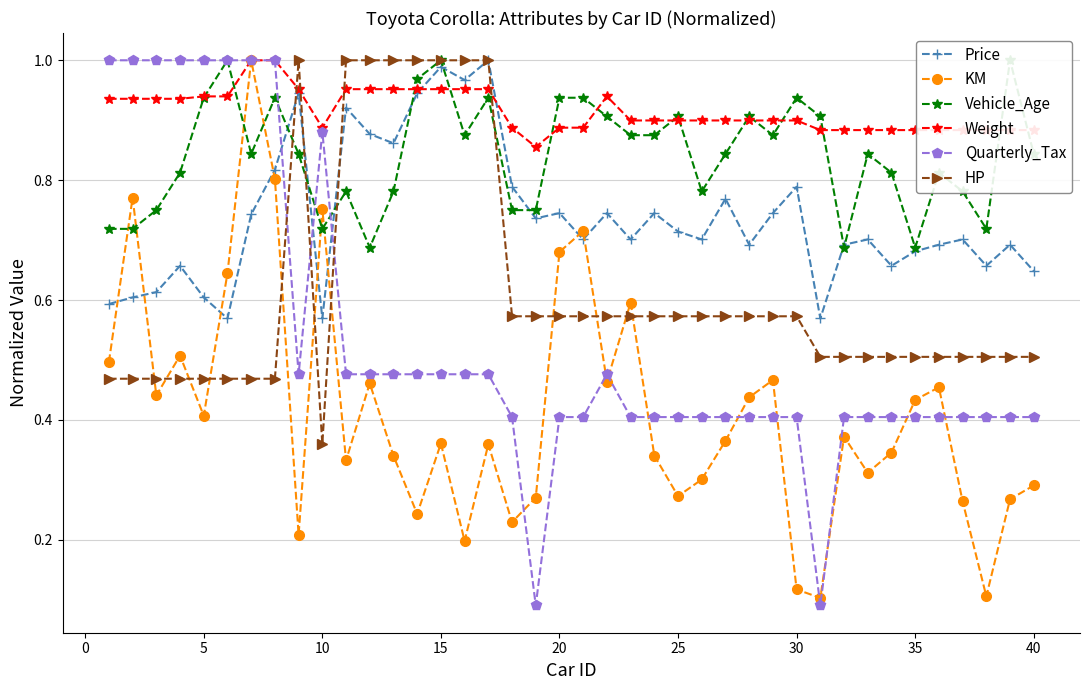

How many times do Price and Quarterly_Tax cross each other?

3